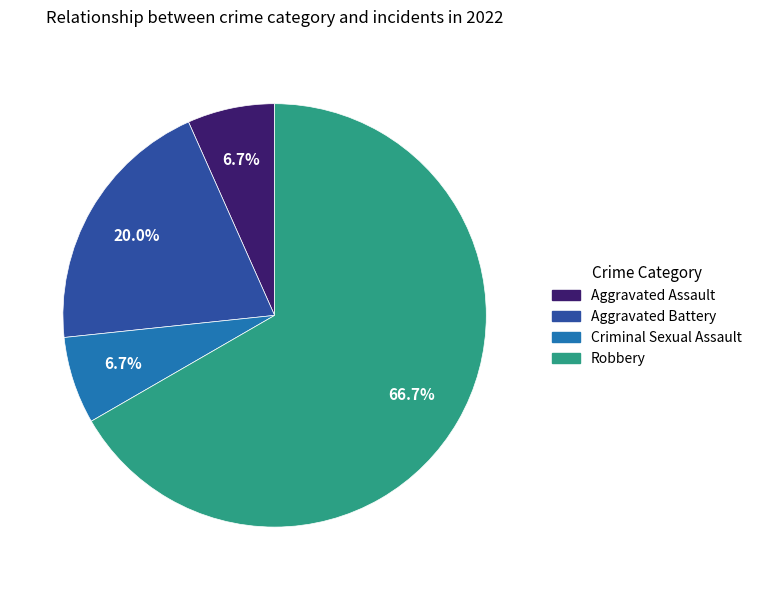

To the nearest percent, what percentage of the pie is Robbery?

67%